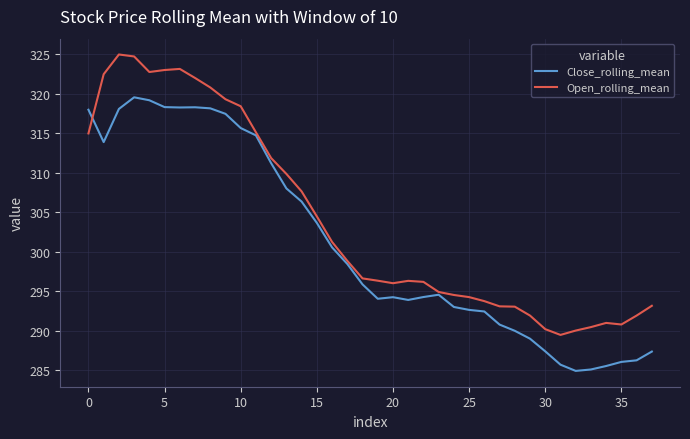

How many lines are shown in the chart?

2